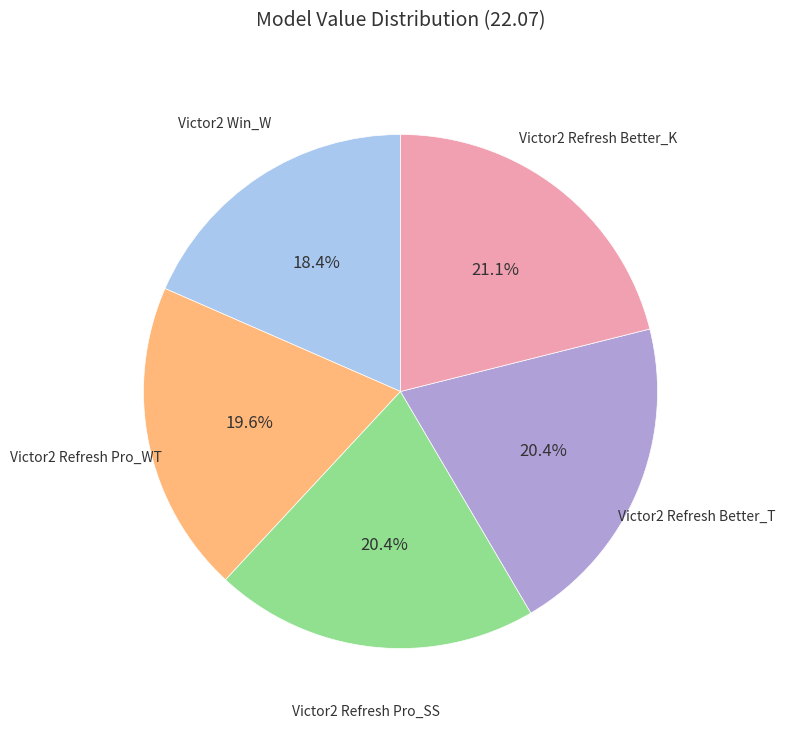

Which slice is the smallest?

Victor2 Win_W